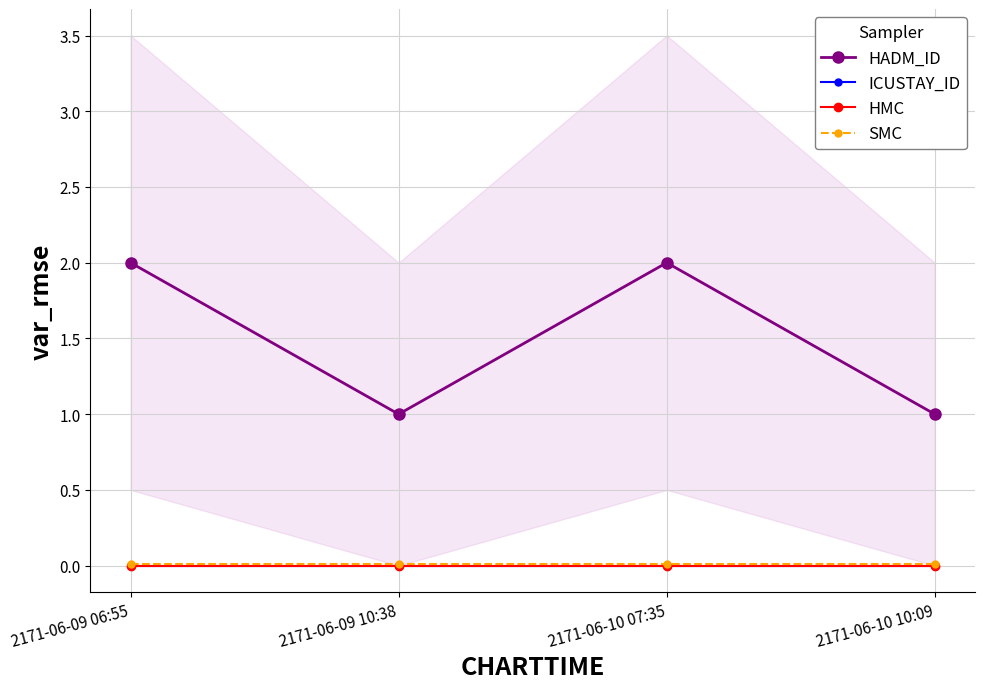

True or false: HMC and ICUSTAY_ID cross at least once.

False